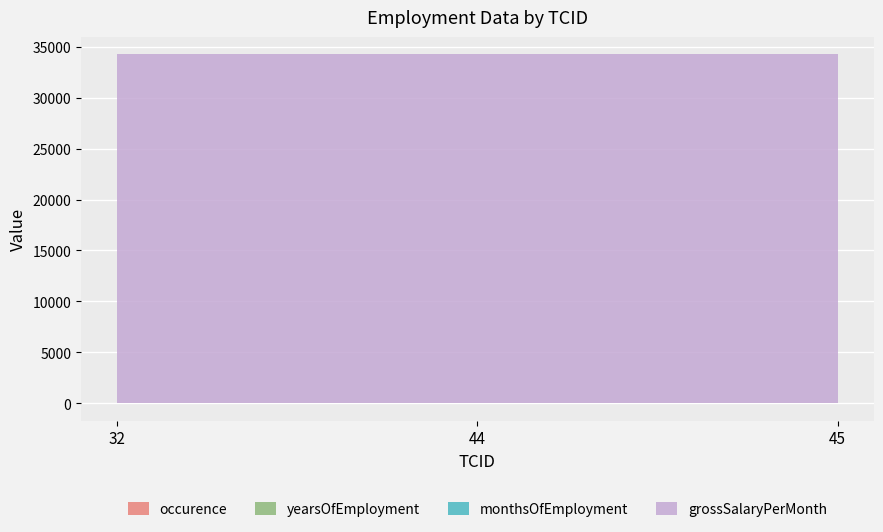

Between 45 and 32, which is larger?

45